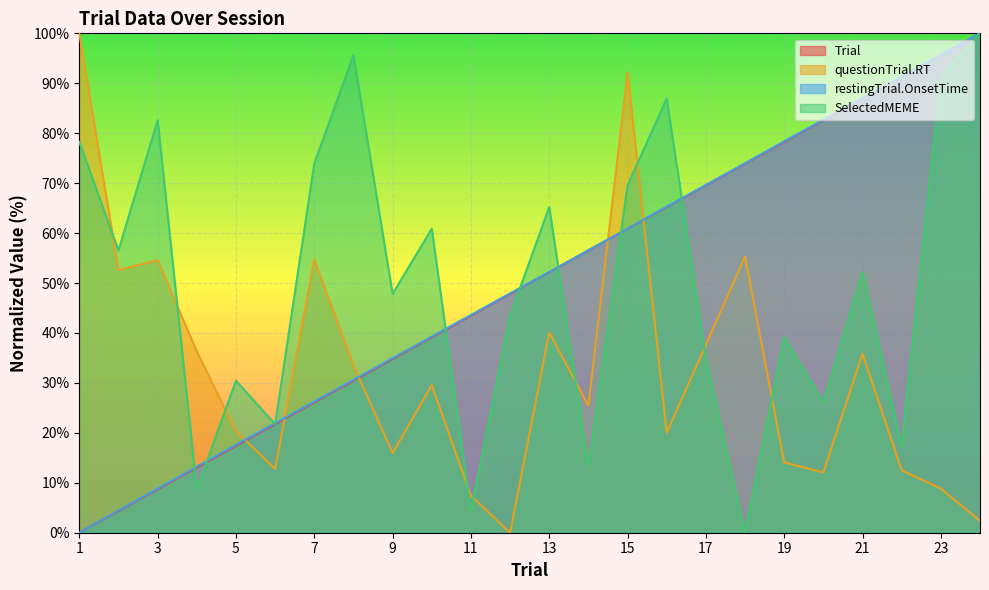

Reading right to left, transcribe all the data shown in this chart.

Trial: 100.0	95.7	91.3	87.0	82.6	78.3	73.9	69.6	65.2	60.9	56.5	52.2	47.8	43.5	39.1	34.8	30.4	26.1	21.7	17.4	13.0	8.7	4.3	0.0
questionTrial.RT: 2.4	8.8	12.5	35.8	12.1	14.1	55.3	37.6	20.0	92.1	25.4	40.1	0.0	7.4	29.6	15.9	33.5	54.7	12.8	20.3	36.3	54.6	52.6	100.0
restingTrial.OnsetTime: 100.0	95.7	91.4	87.0	82.7	78.4	74.0	69.6	65.3	60.9	56.6	52.2	47.9	43.6	39.3	35.0	30.6	26.3	21.9	17.6	13.2	8.8	4.5	0.0
SelectedMEME: 100.0	91.3	17.4	52.2	26.1	39.1	0.0	34.8	87.0	69.6	13.0	65.2	43.5	4.3	60.9	47.8	95.7	73.9	21.7	30.4	8.7	82.6	56.5	78.3